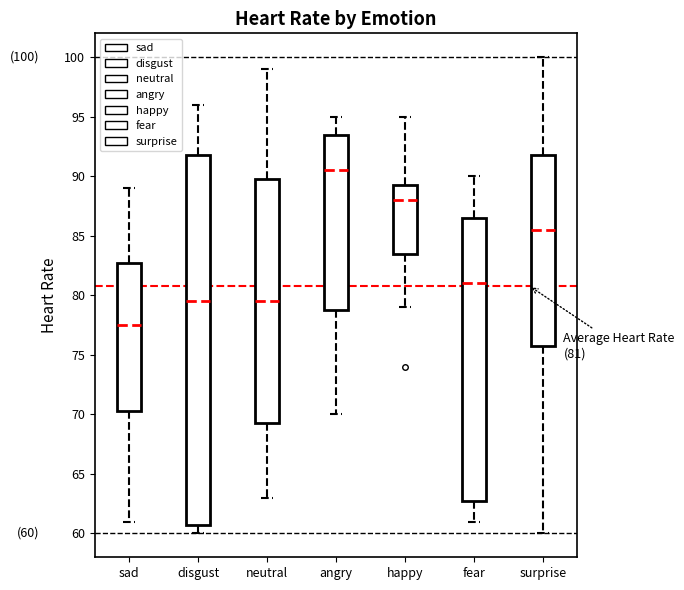

Comparing the boxes themselves (not the whiskers), which one is the tallest?

disgust